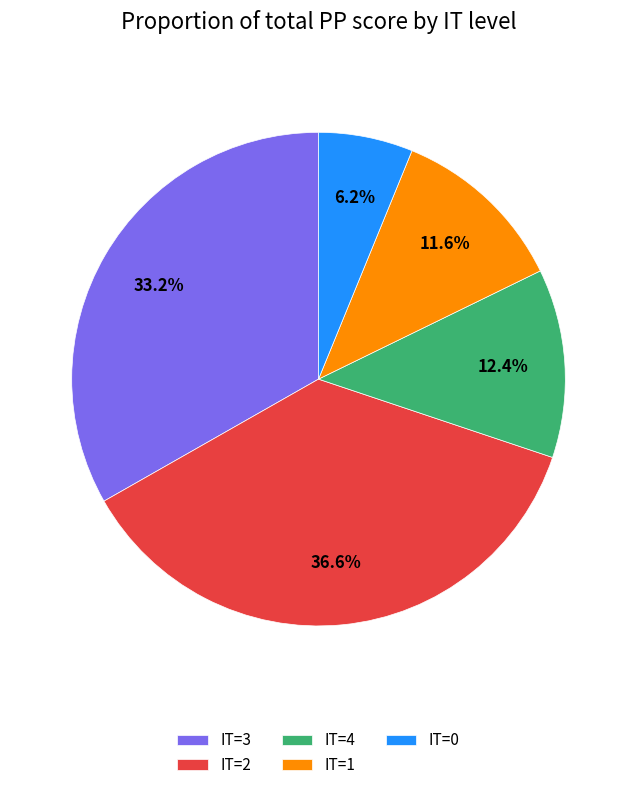

Which slice is the largest?

IT=2